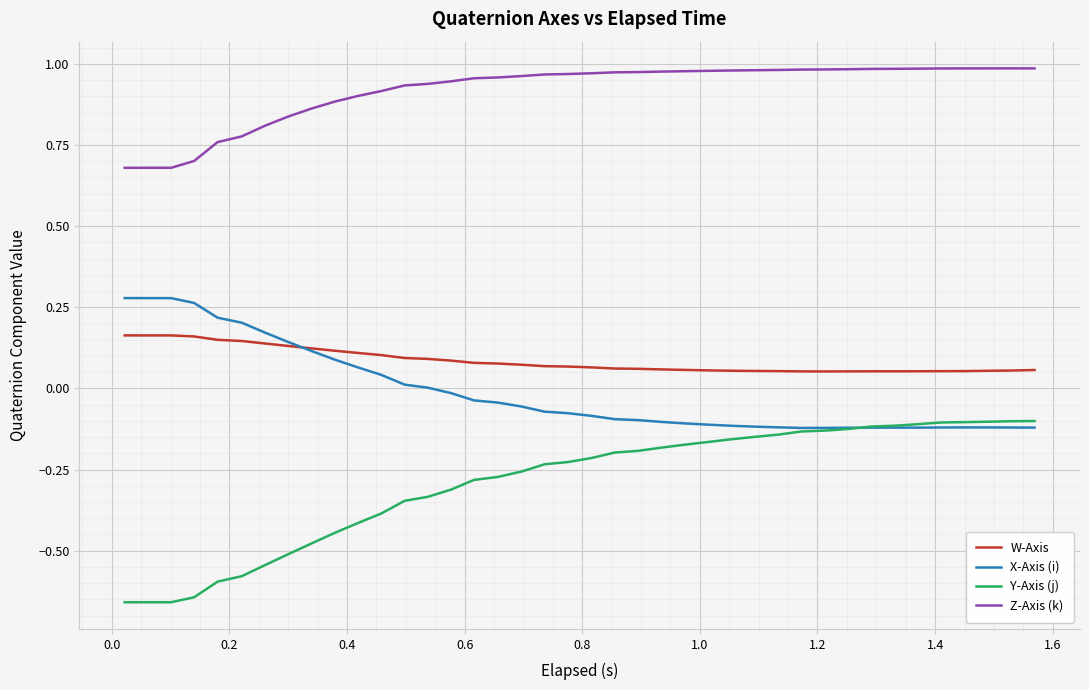

True or false: Z-Axis (k) and Y-Axis (j) cross at least once.

False